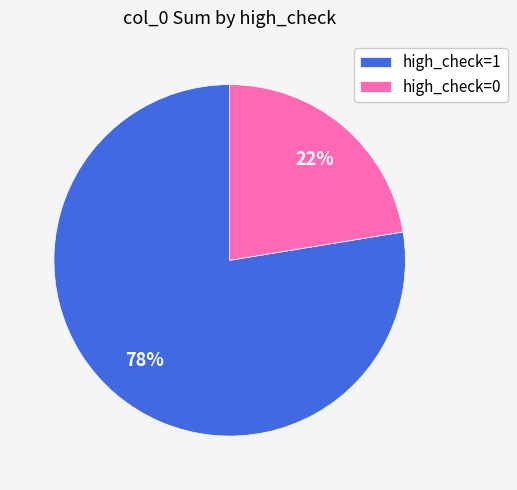

True or false: high_check=1 accounts for 88% of the total.

False